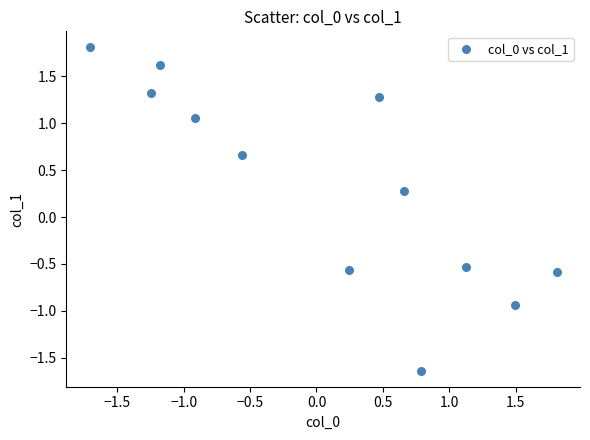

What is the range of X values (max minus min)?

3.5